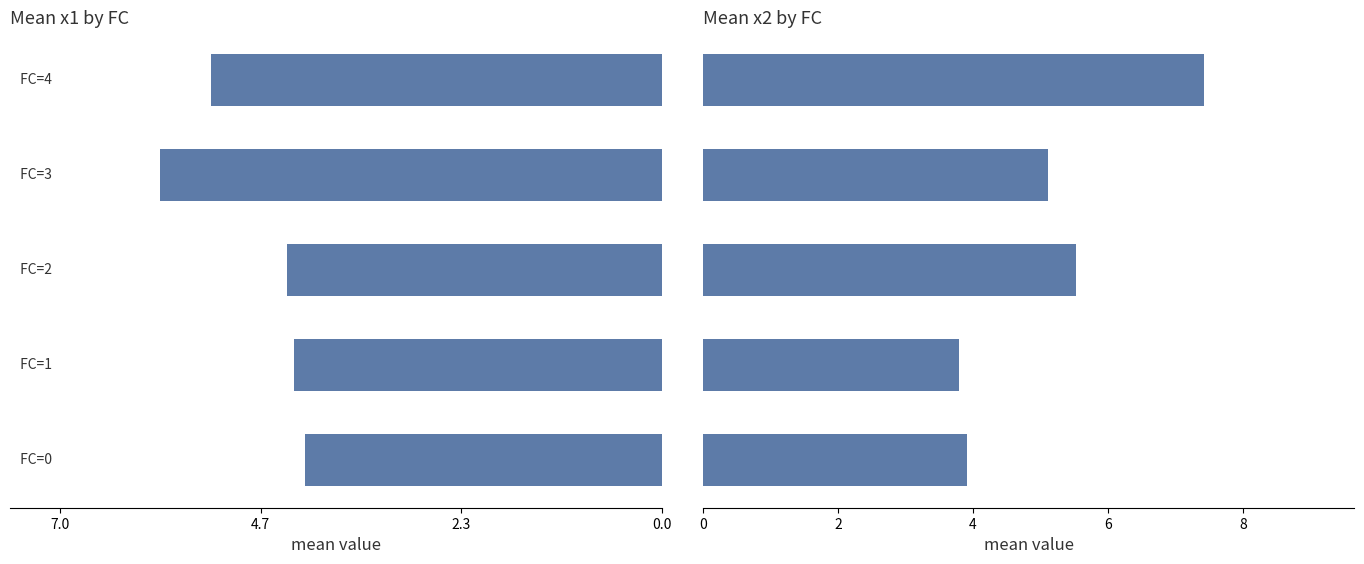

True or false: mean_x1 has a value of -1.3 at 7.0.

False